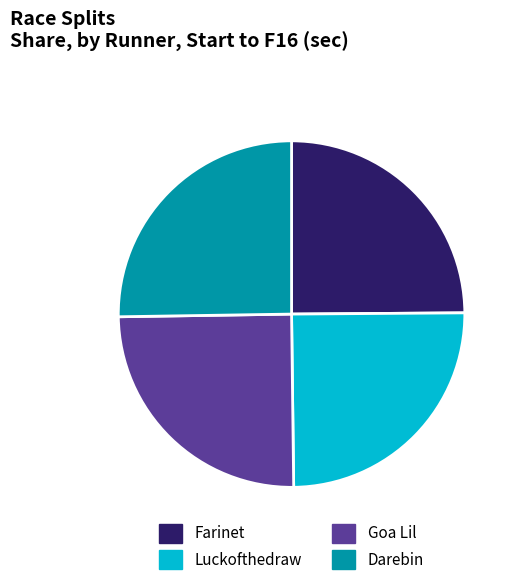

Does Luckofthedraw account for over 50% of the chart?

No